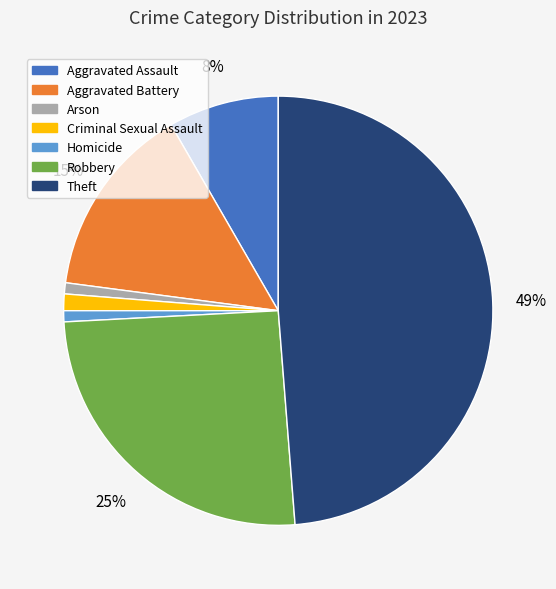

Does any single category account for the majority?

No